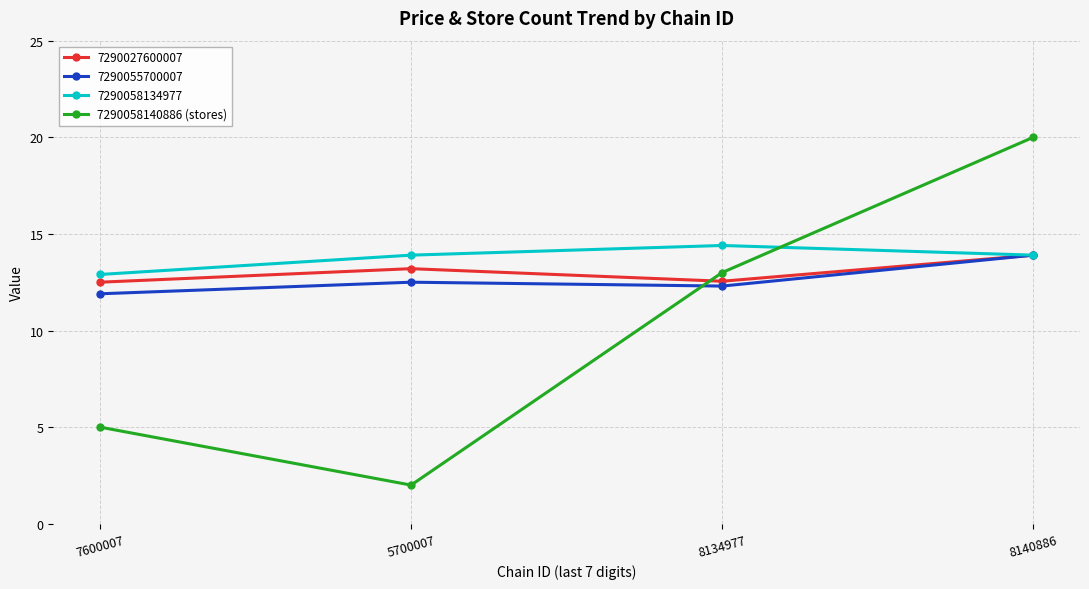

List the labels in order of 7290058140886 (stores) value, smallest first.

5700007, 7600007, 8134977, 8140886